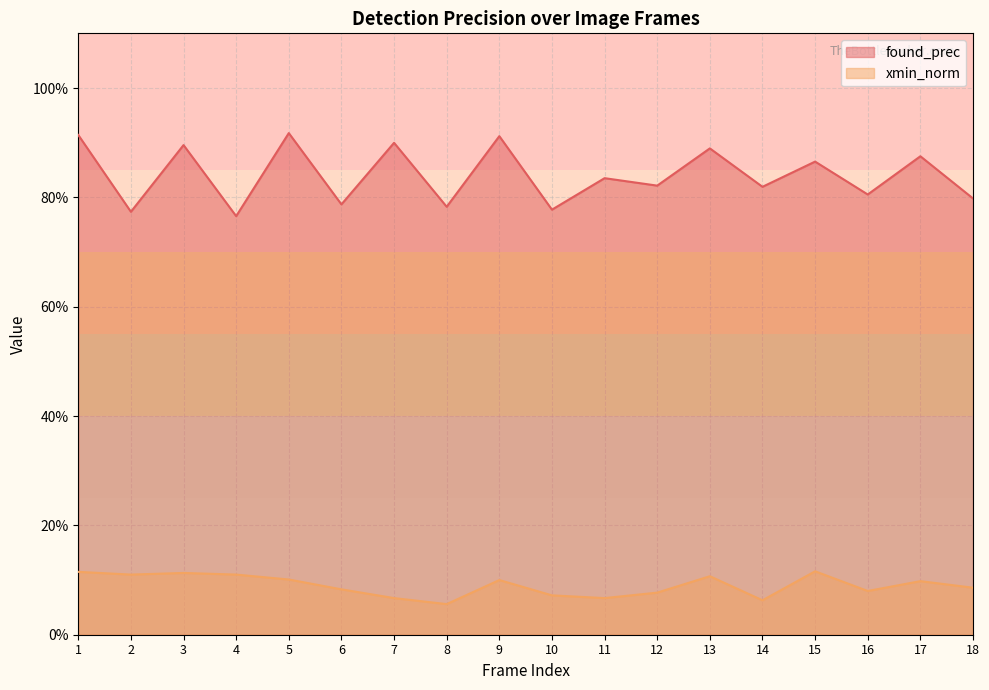

What is the total value across all series at 16?

0.9